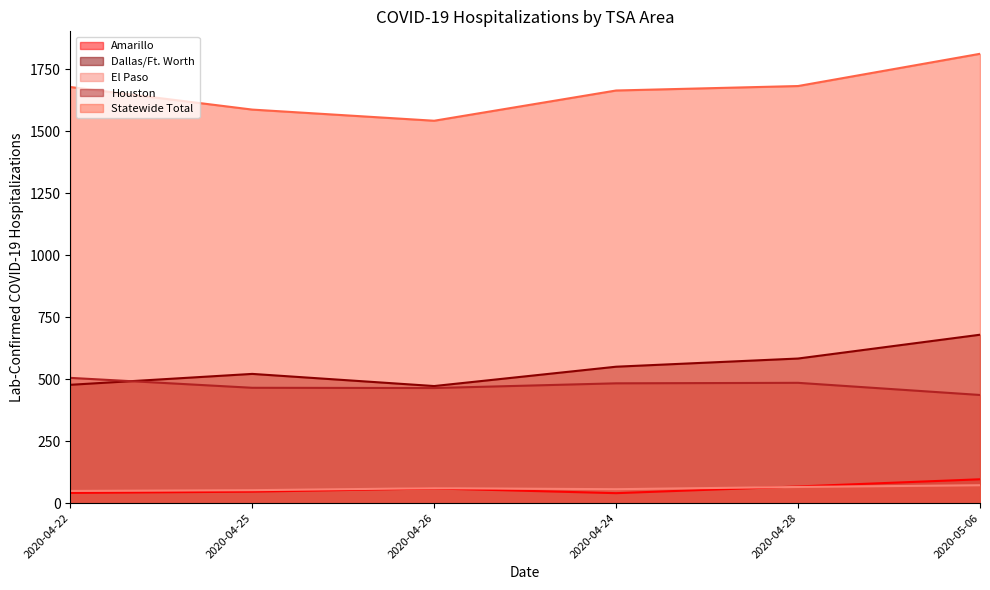

Between 2020-04-25 and 2020-04-22, which is larger?

2020-04-25